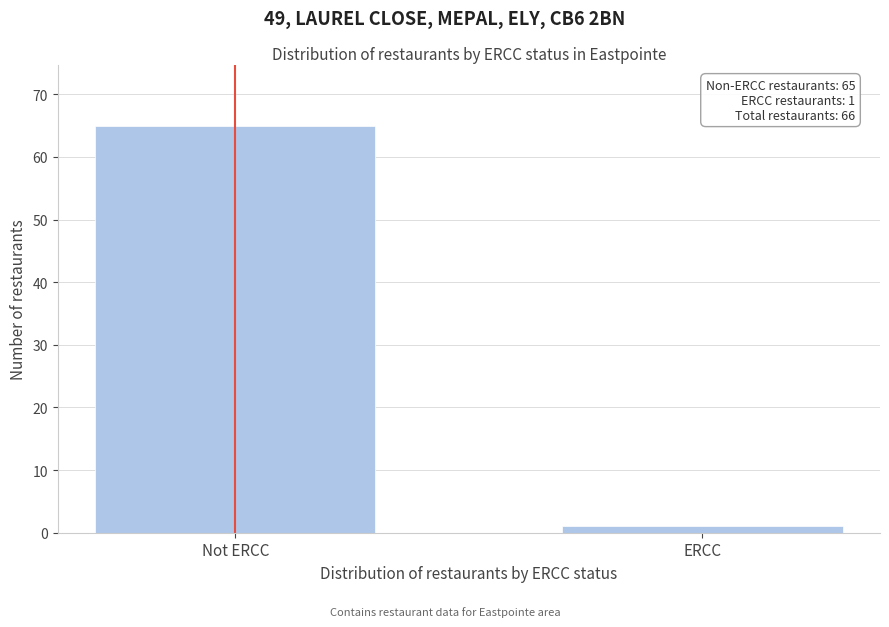

Reading left to right, transcribe all the data shown in this chart.

Not ERCC=65	ERCC=1